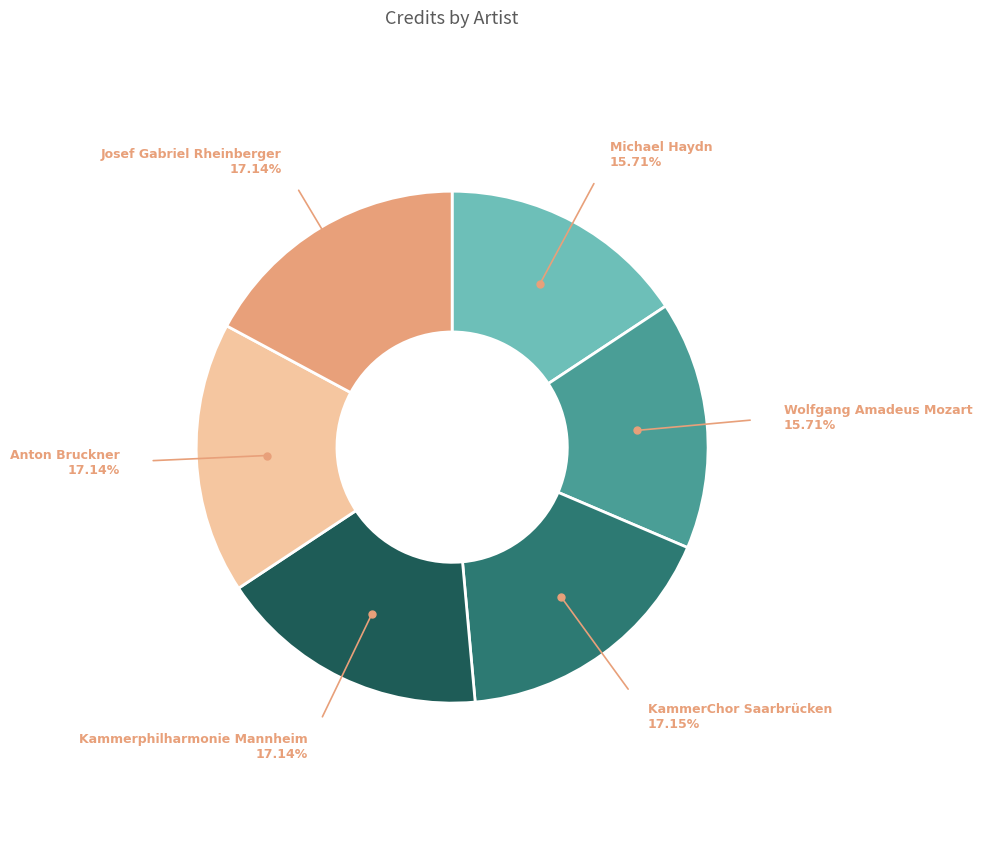

Is there a majority slice in this chart?

No